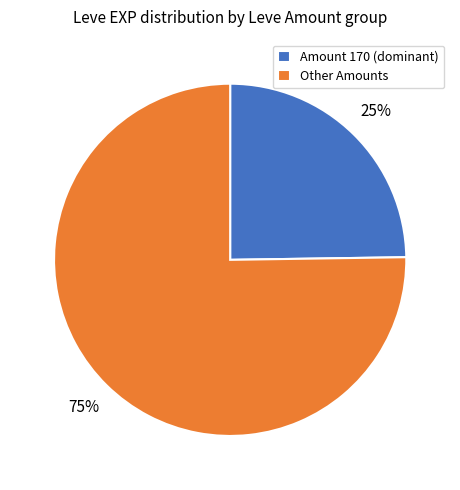

To the nearest percent, what is the combined percentage of Other Amounts and Amount 170 (dominant)?

100%